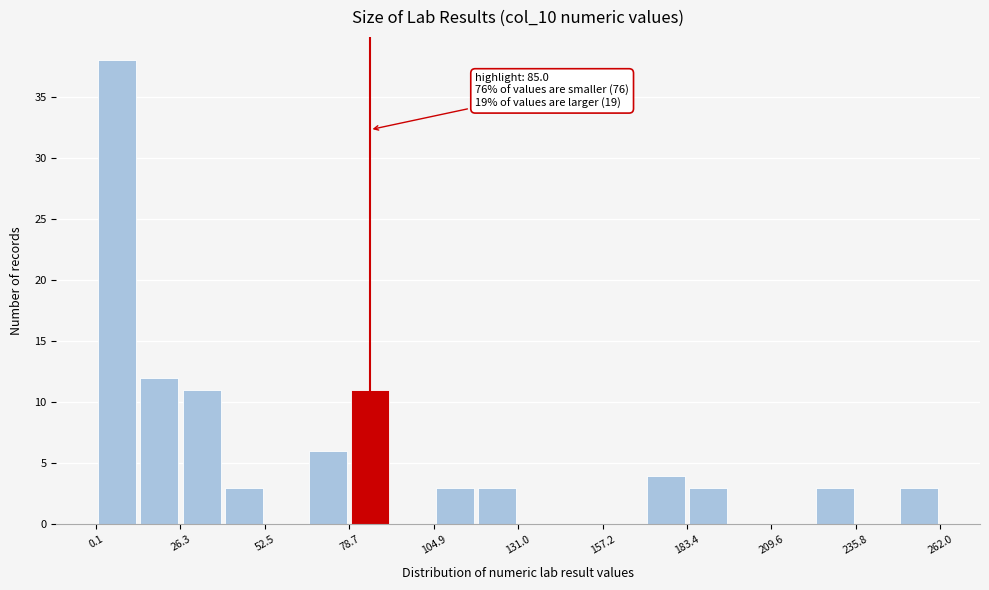

Read against the x-axis, roughly where is the centre of the tallest bar?

5